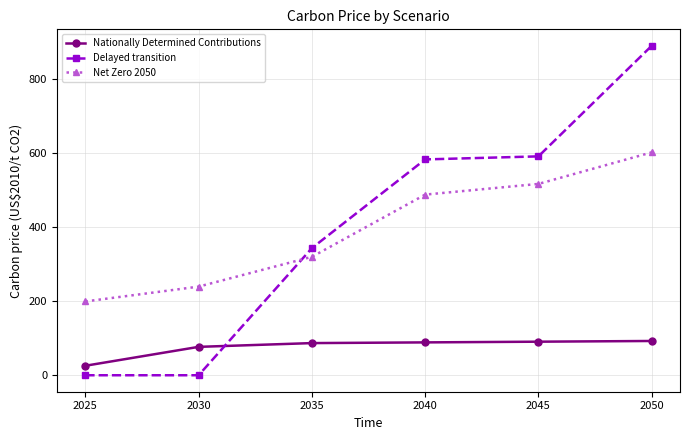

Rank the series by their maximum value, from lowest to highest.

Nationally Determined Contributions, Net Zero 2050, Delayed transition